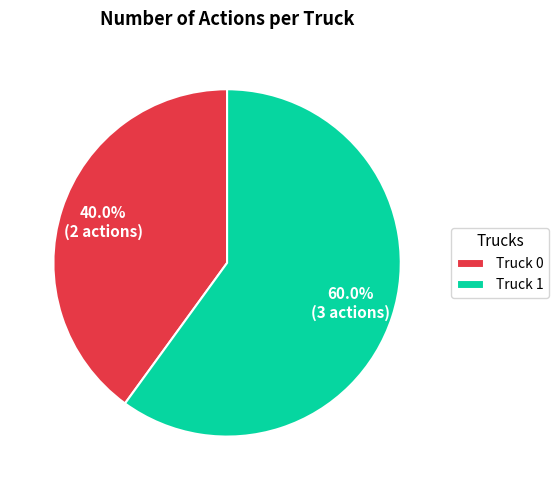

Between Truck 0 and Truck 1, which is larger?

Truck 1